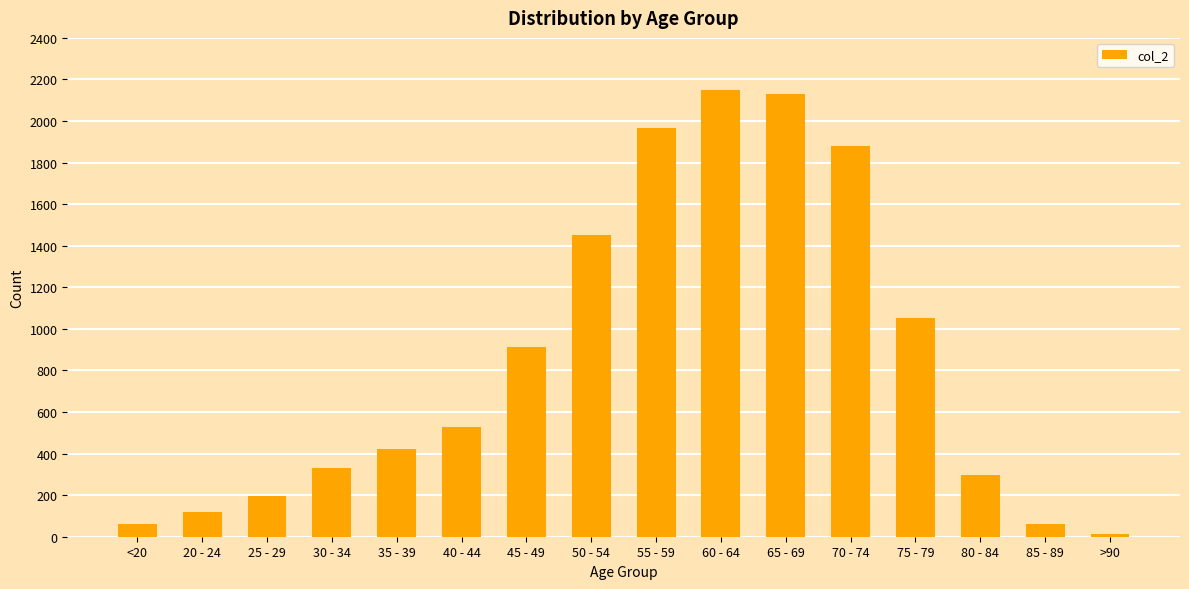

What is the label of the 9th bar from the left?

55 - 59